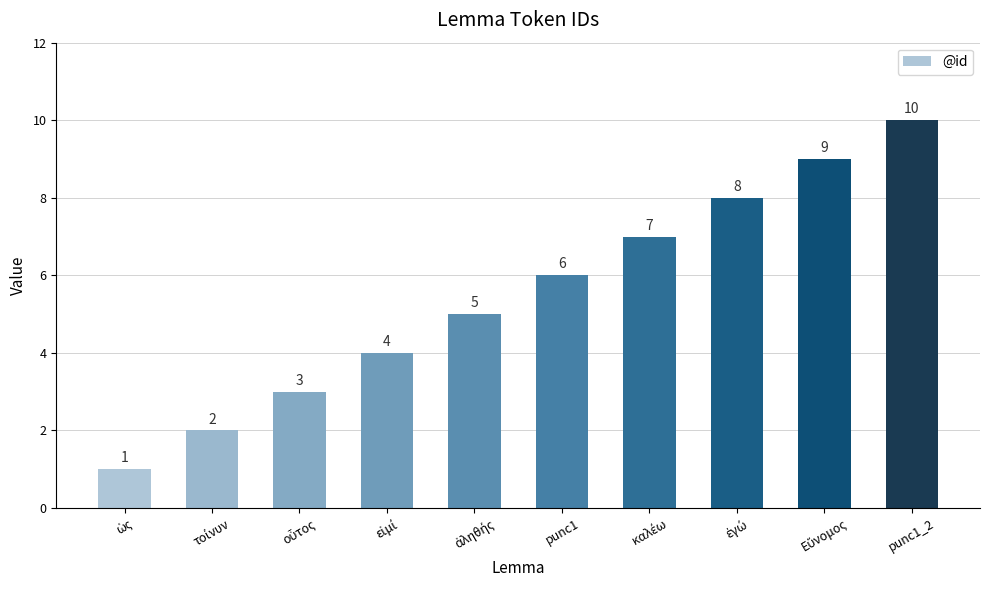

Does the chart contain stacked bars?

No